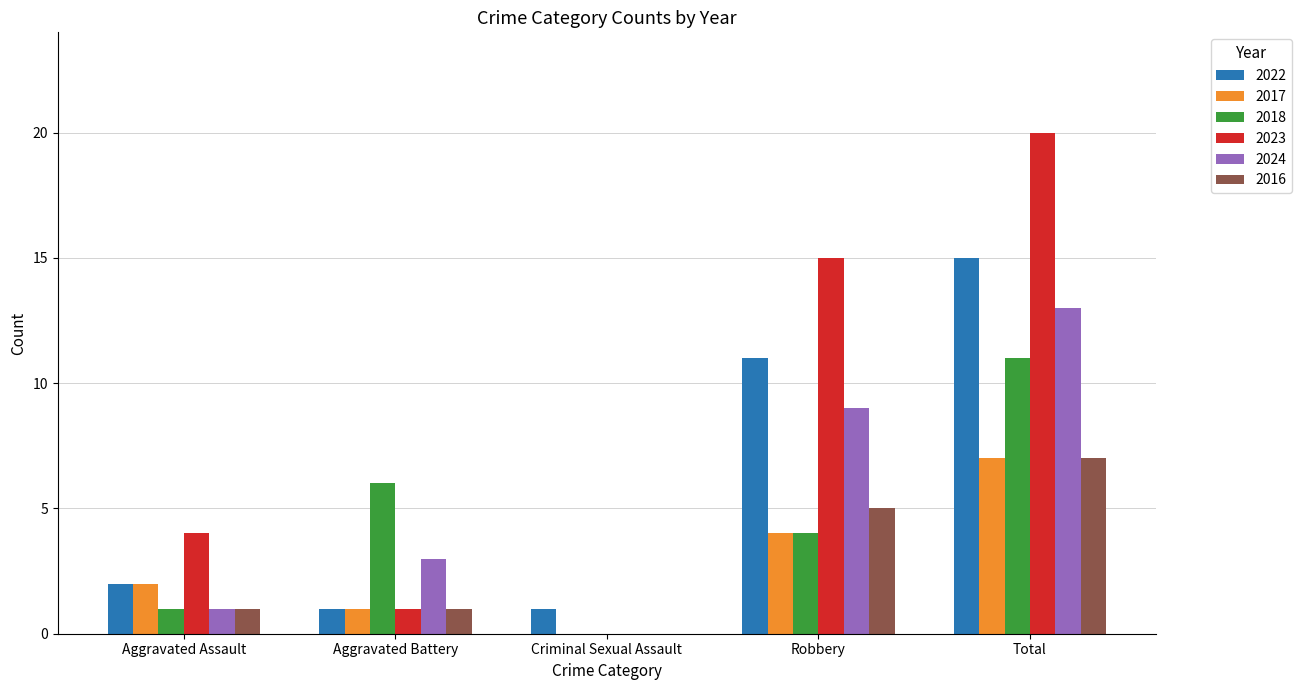

At which label is 2022 closest to 8?

Robbery